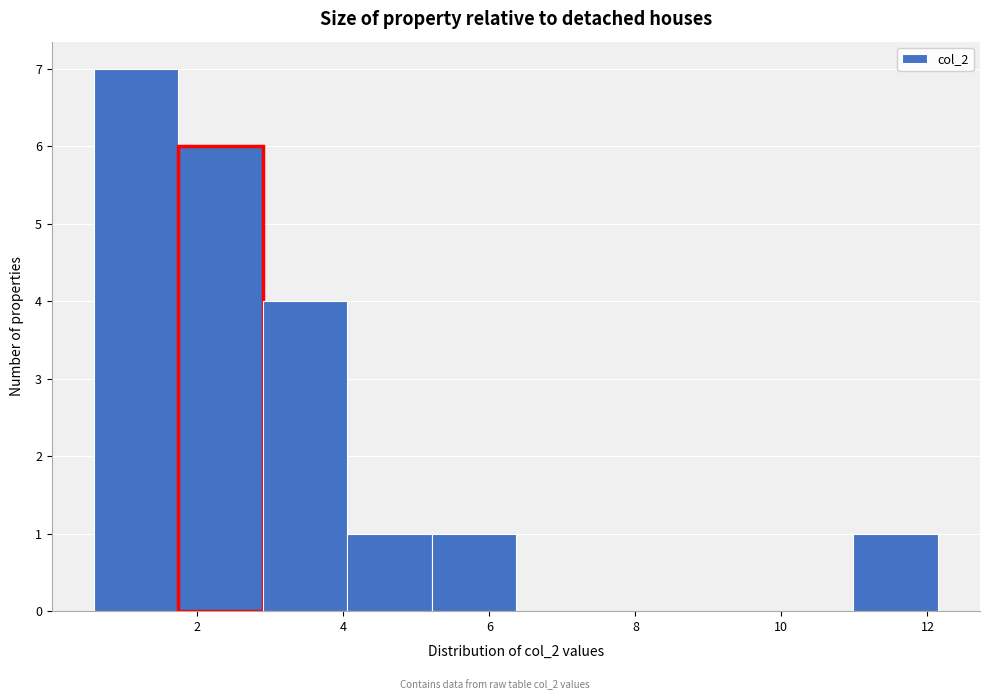

How tall is the bar that spans 2.8 to 4.0 on the x-axis? Neither the bar edges nor the heights are printed on the chart, so give them approximately, as read against the axes.

4